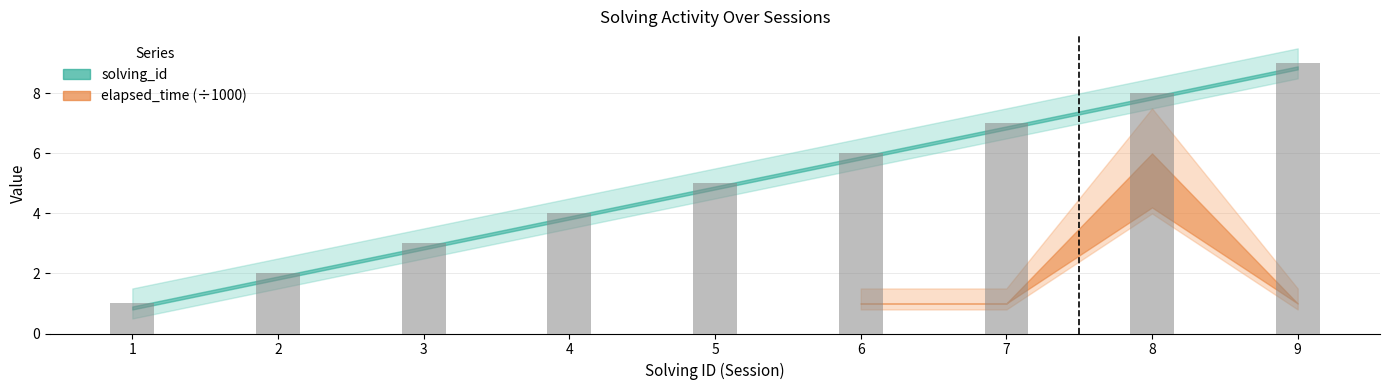

What is the value of the 4th bar from the left?

4